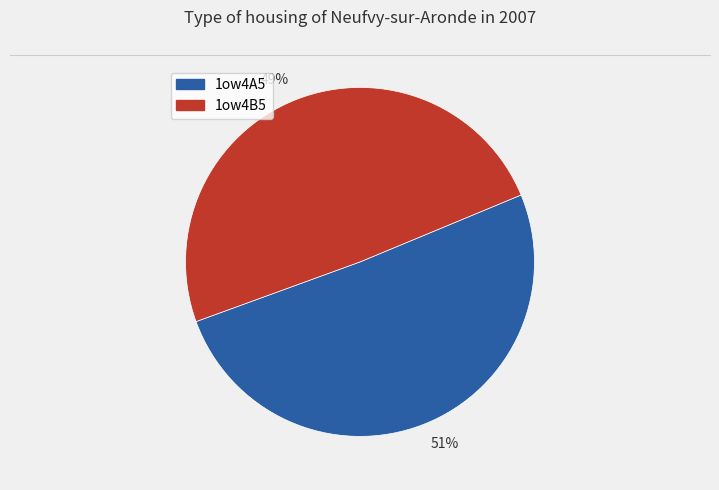

How many segments does this pie chart have?

2